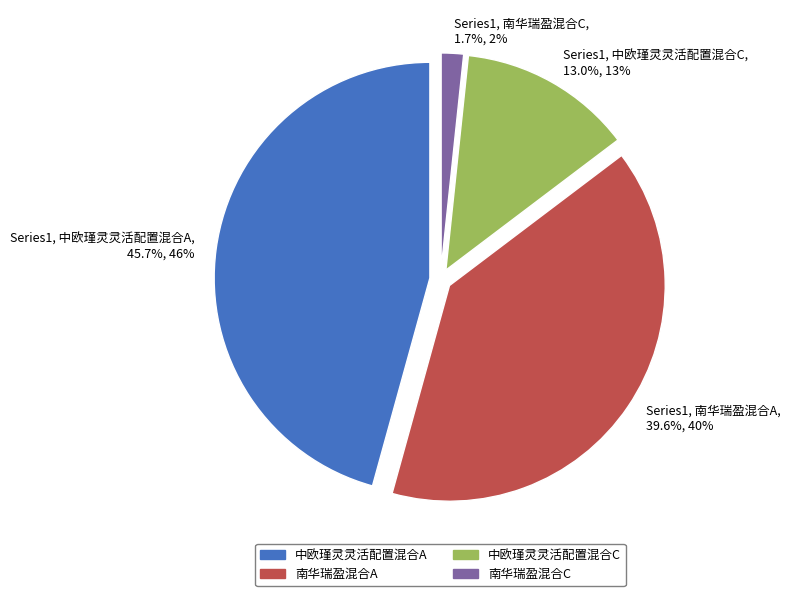

Does any single category account for the majority?

No